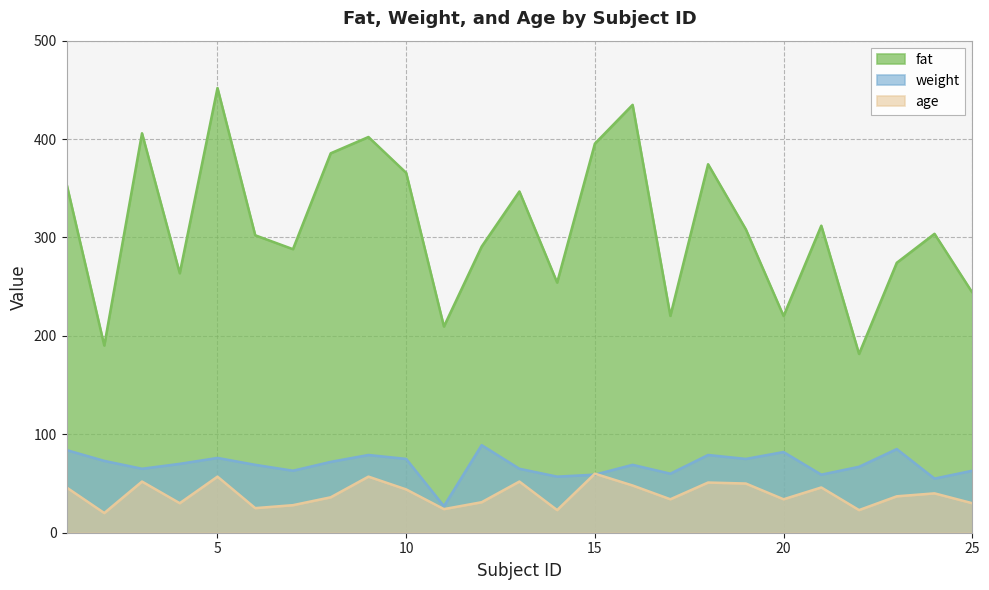

At 15, list the series in order from largest to smallest.

fat, age, weight